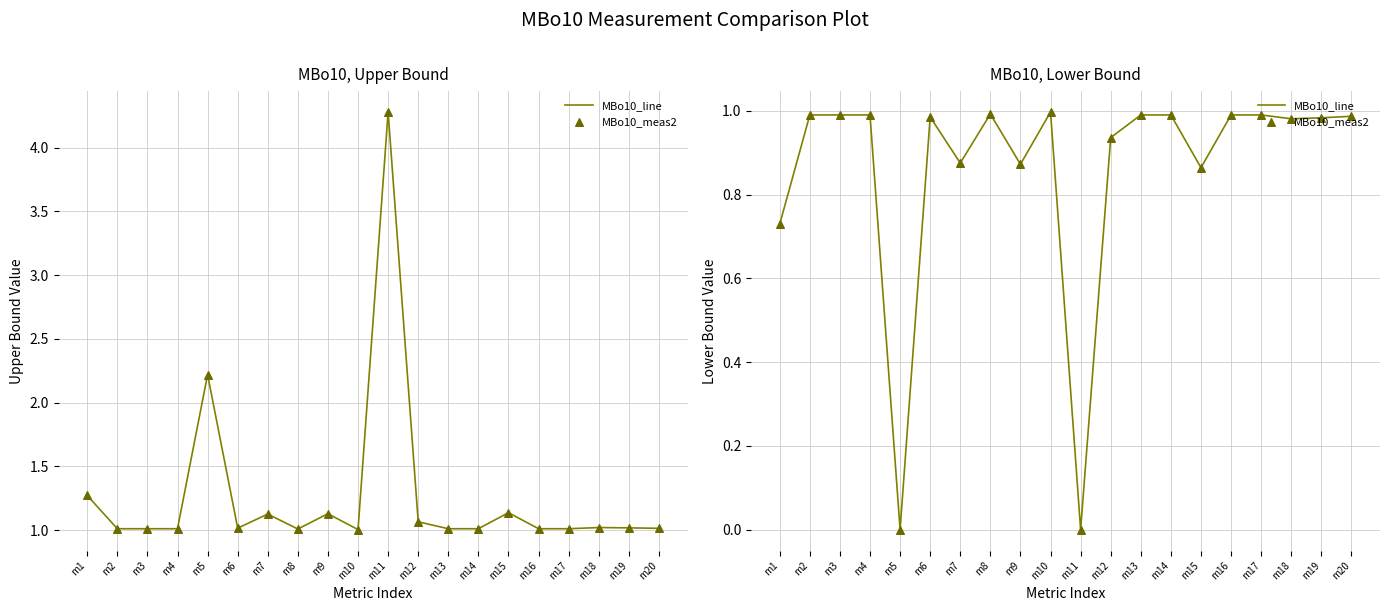

Which series reaches the maximum Y coordinate?

MBo10_line